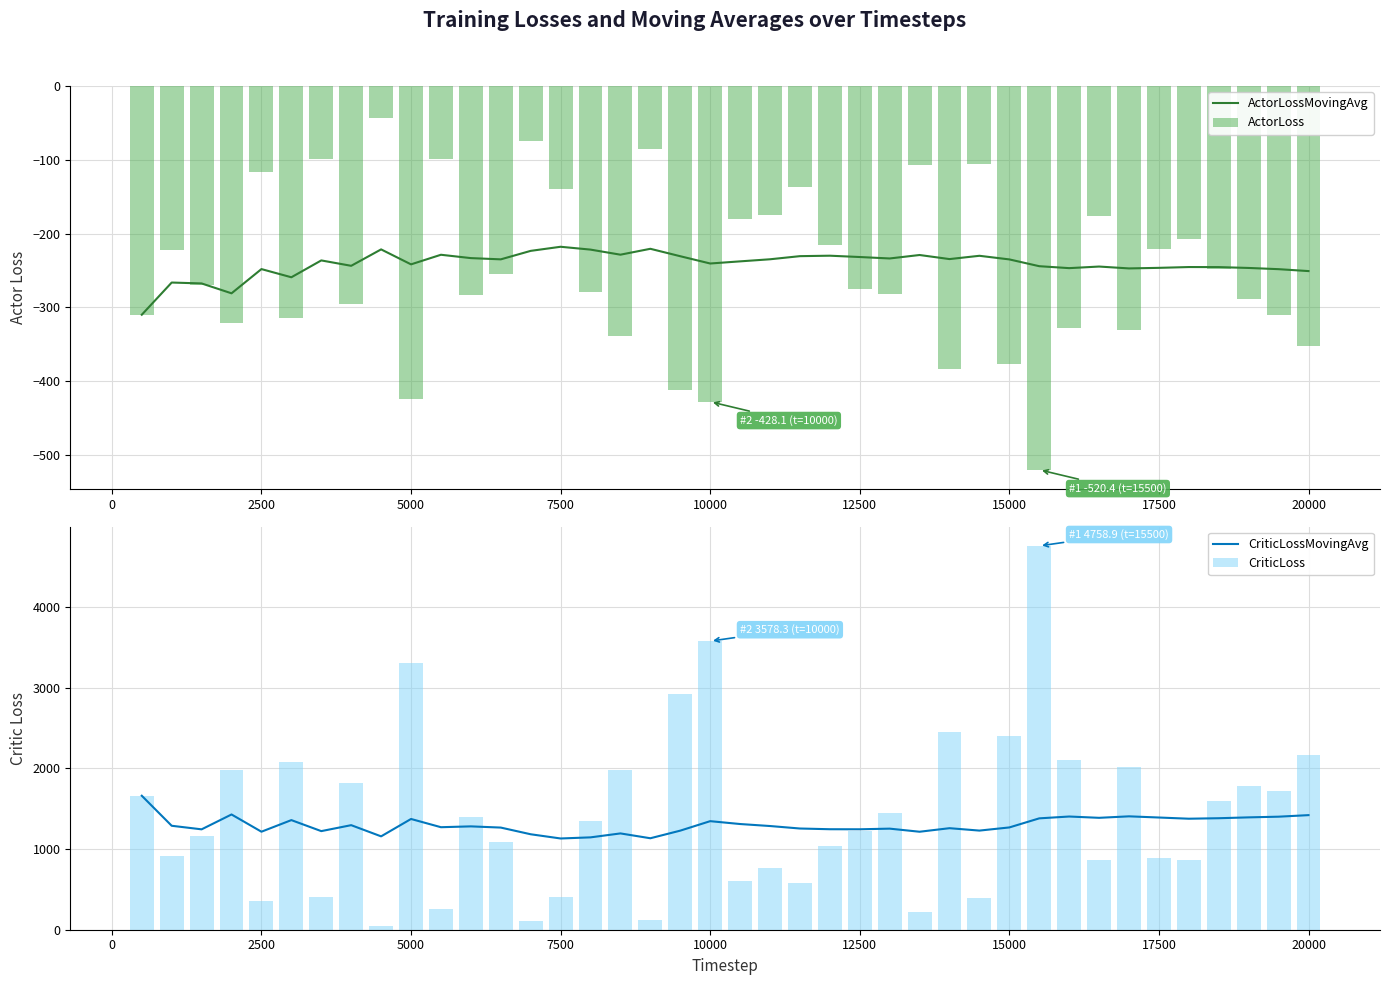

What is the difference between the maximum and minimum values in the ActorLossMovingAvg series?

92.1